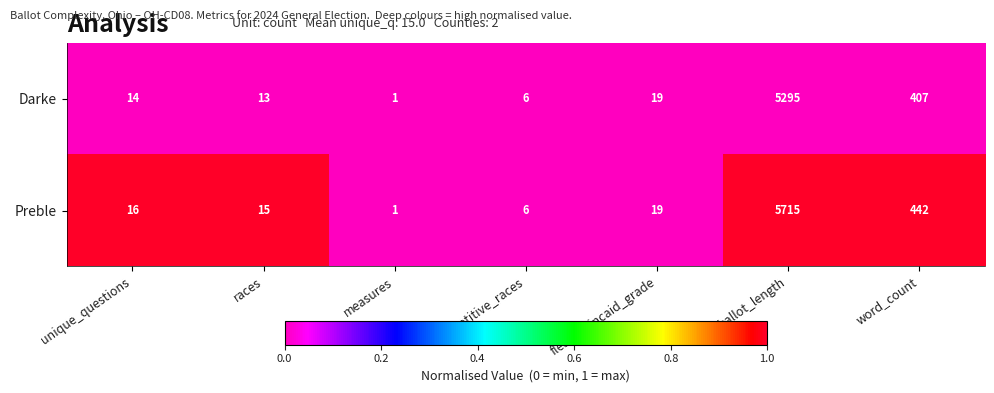

Which series has the largest total across all categories?

Preble